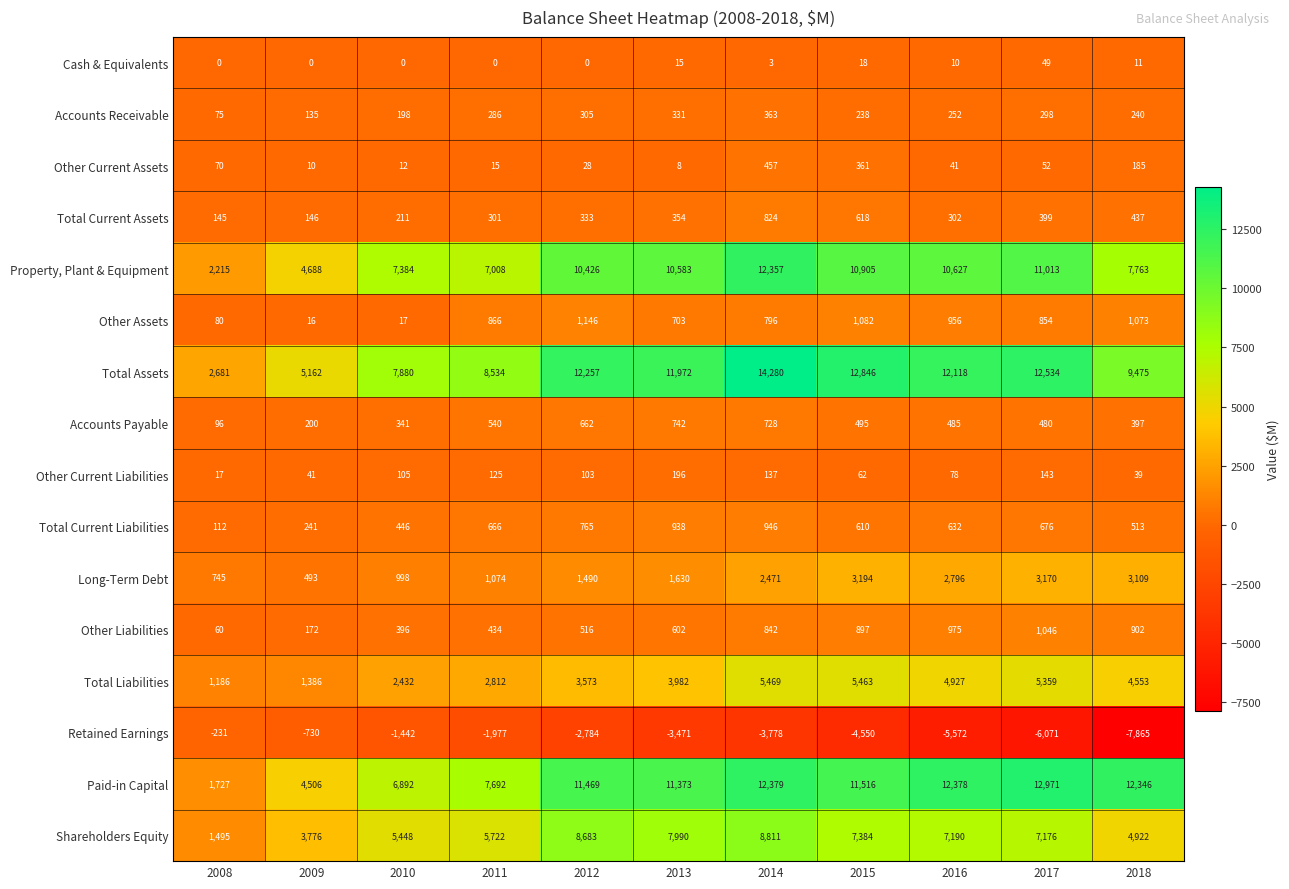

At 2015, list the series in order from smallest to largest.

Retained Earnings, Cash & Equivalents, Other Current Liabilities, Accounts Receivable, Other Current Assets, Accounts Payable, Total Current Liabilities, Total Current Assets, Other Liabilities, Other Assets, Long-Term Debt, Total Liabilities, Shareholders Equity, Property, Plant & Equipment, Paid-in Capital, Total Assets